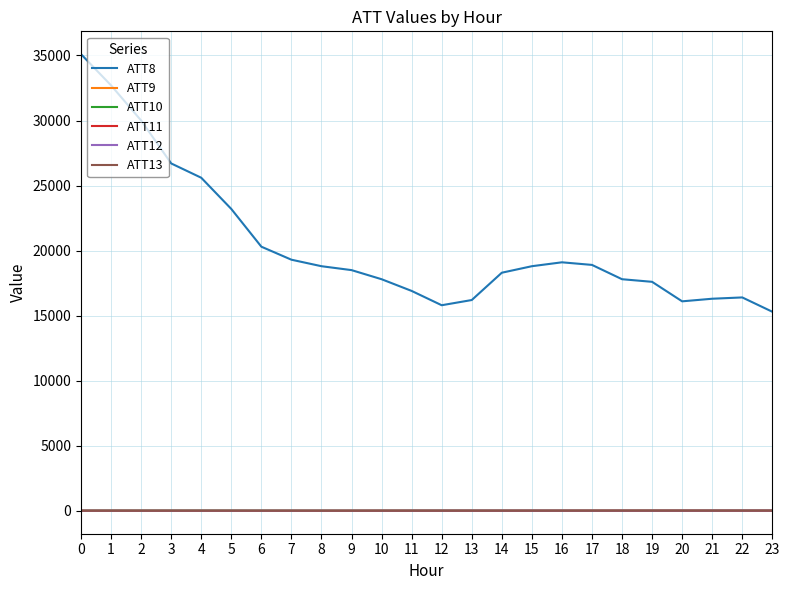

Which series has the largest range (max minus min)?

ATT8